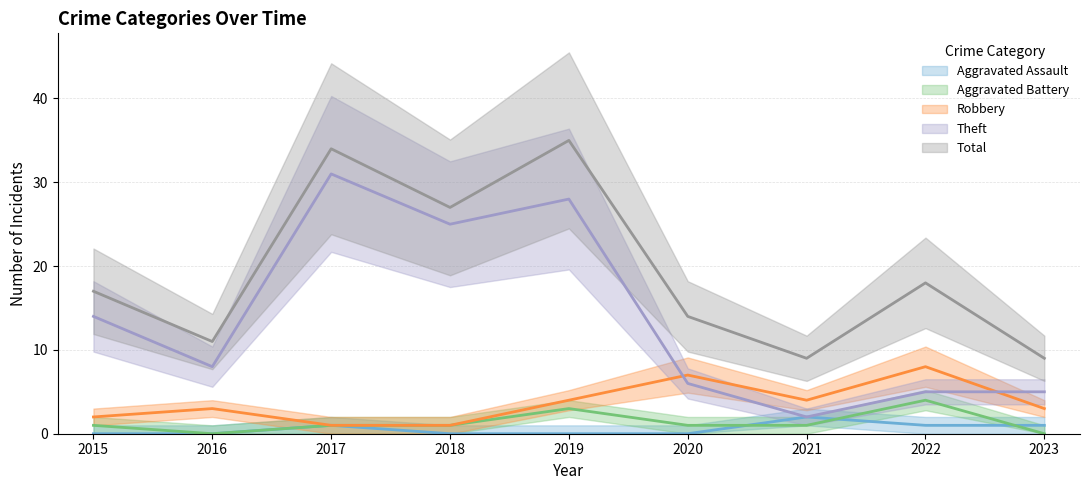

How many lines are shown in the chart?

5